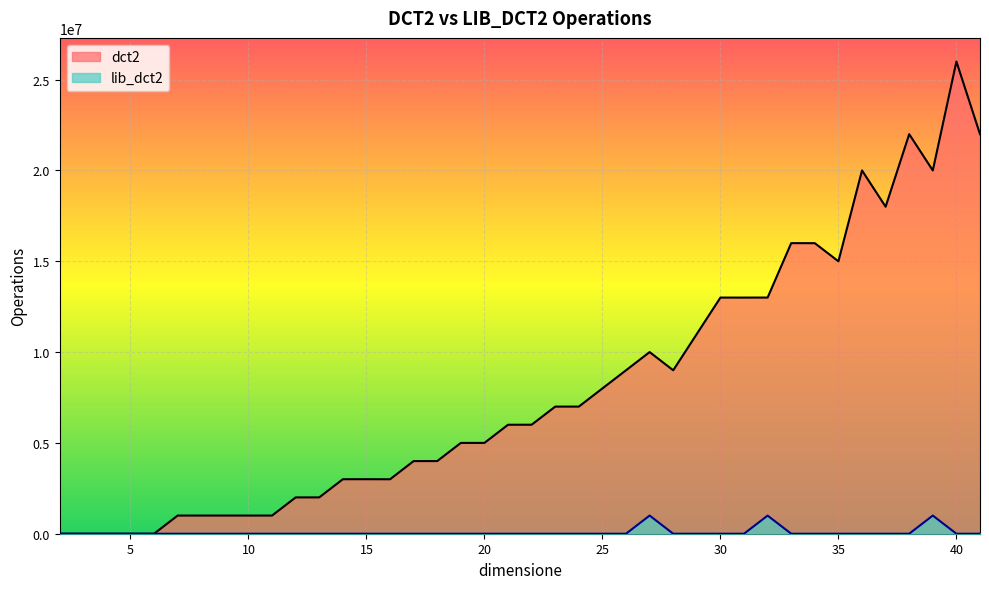

True or false: lib_dct2 and dct2 cross at least once.

False